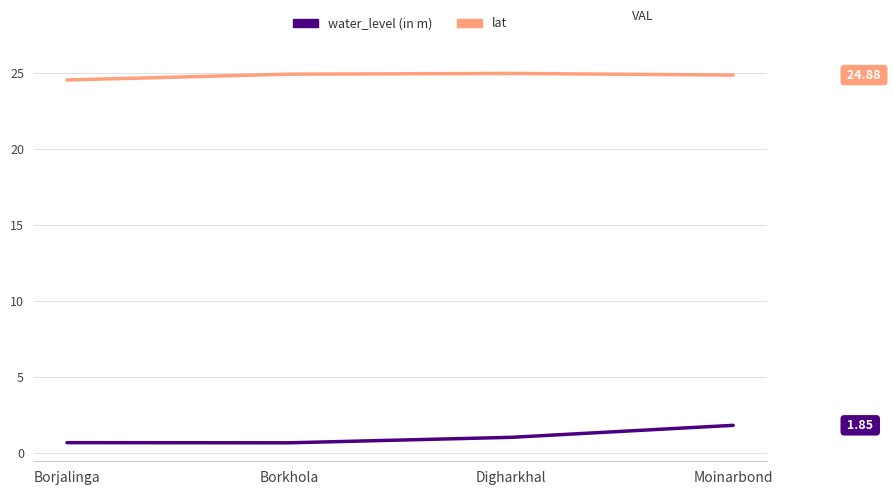

The value of lat at Digharkhal is 25.0. True or false?

True